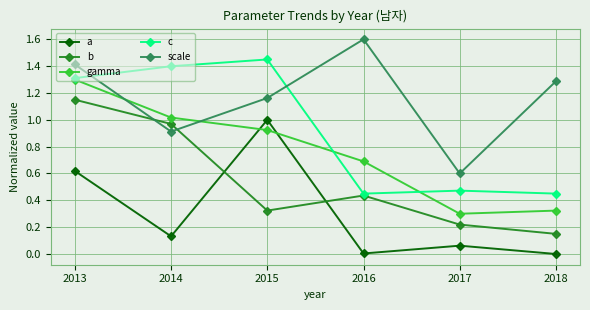

Which category has the highest value in the b series?

2013